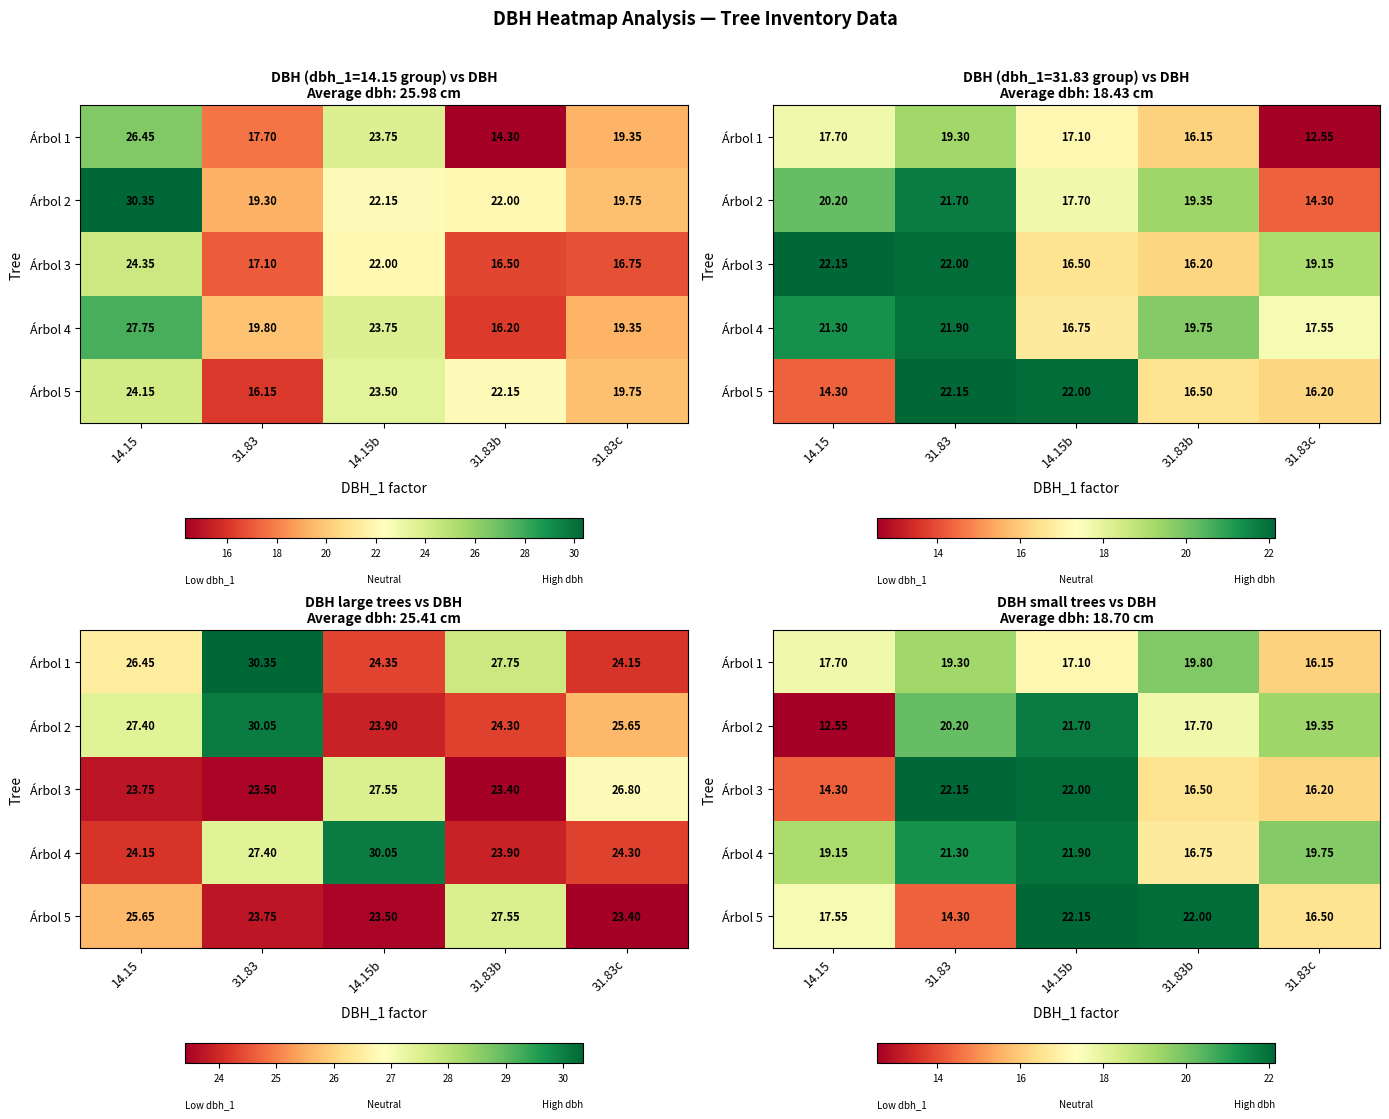

Read the Árbol 3 value at 31.83b.

16.5